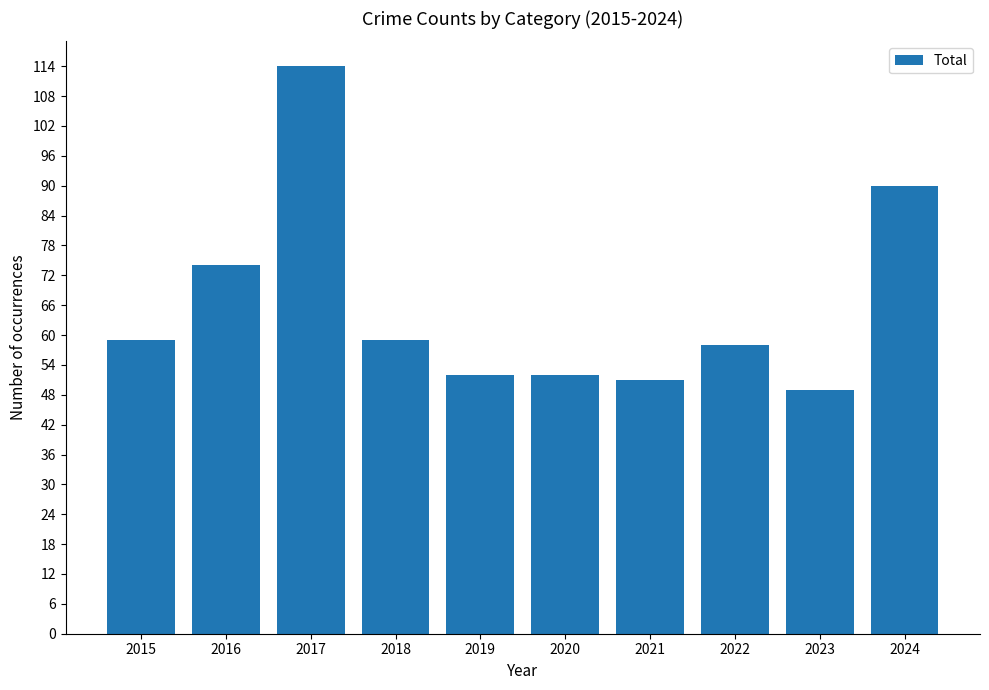

What is the approximate value at 2019, to the nearest 5?

50